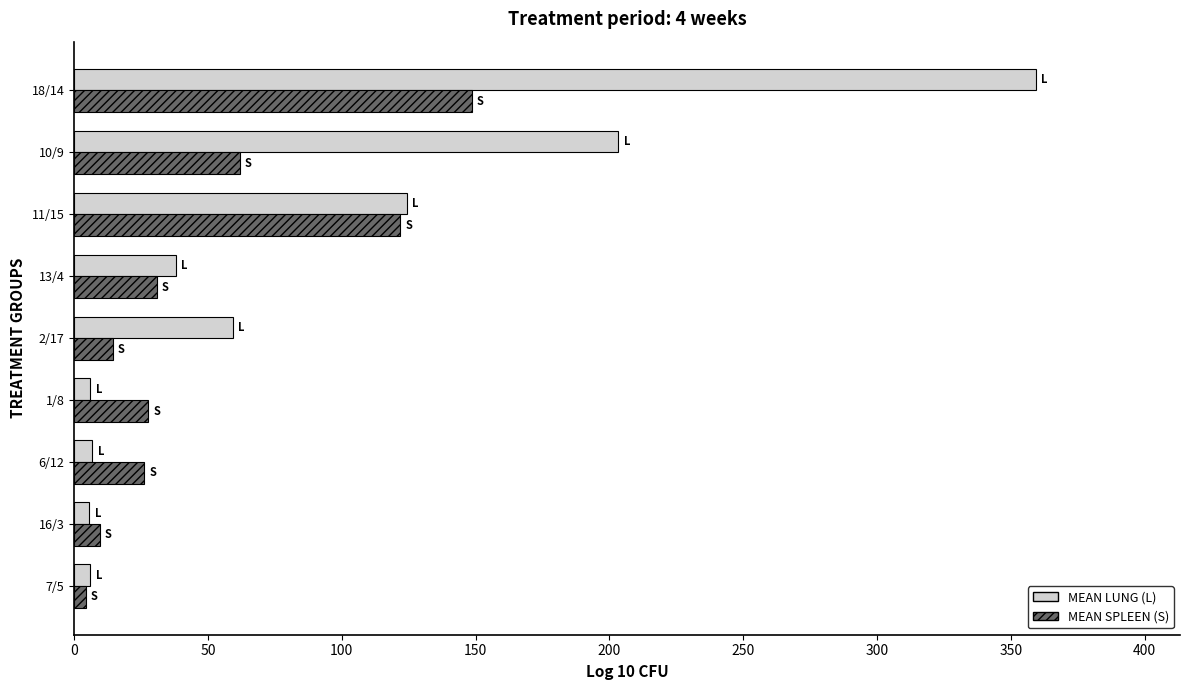

Rank the series at 10/9 from lowest to highest value.

MEAN SPLEEN (S), MEAN LUNG (L)